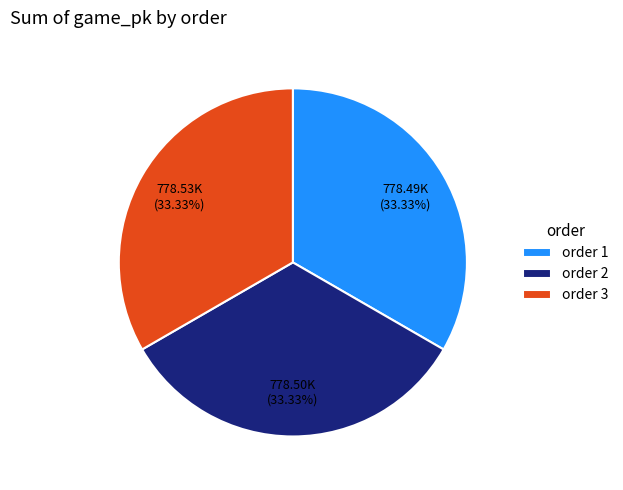

Is there any slice that represents more than half of the pie?

No